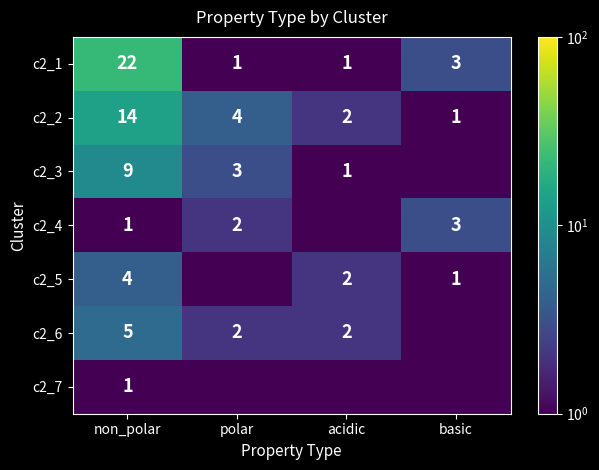

How many data points does each series have?

4